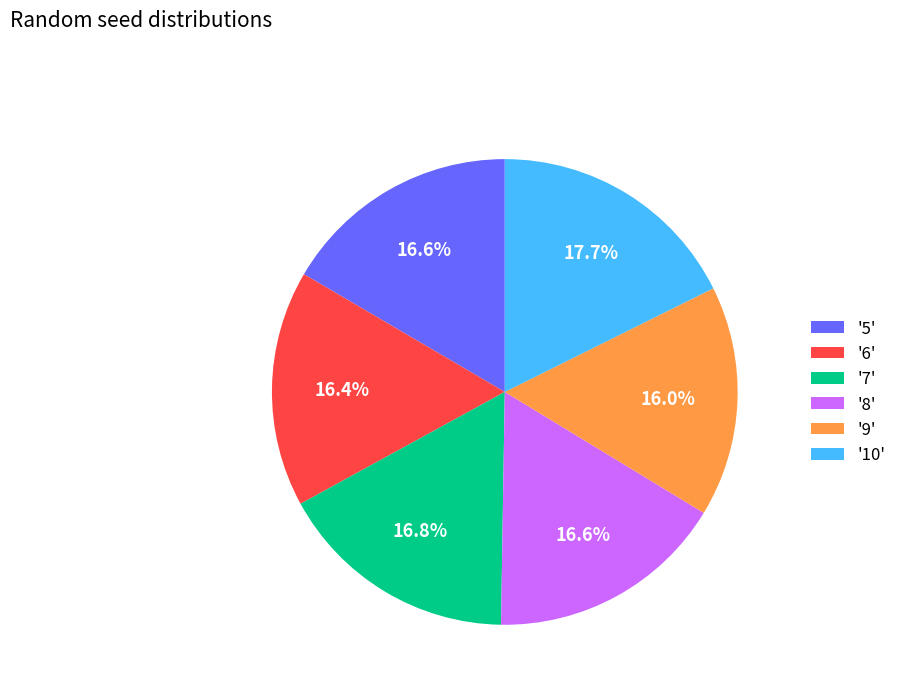

Count the number of slices in the pie.

6